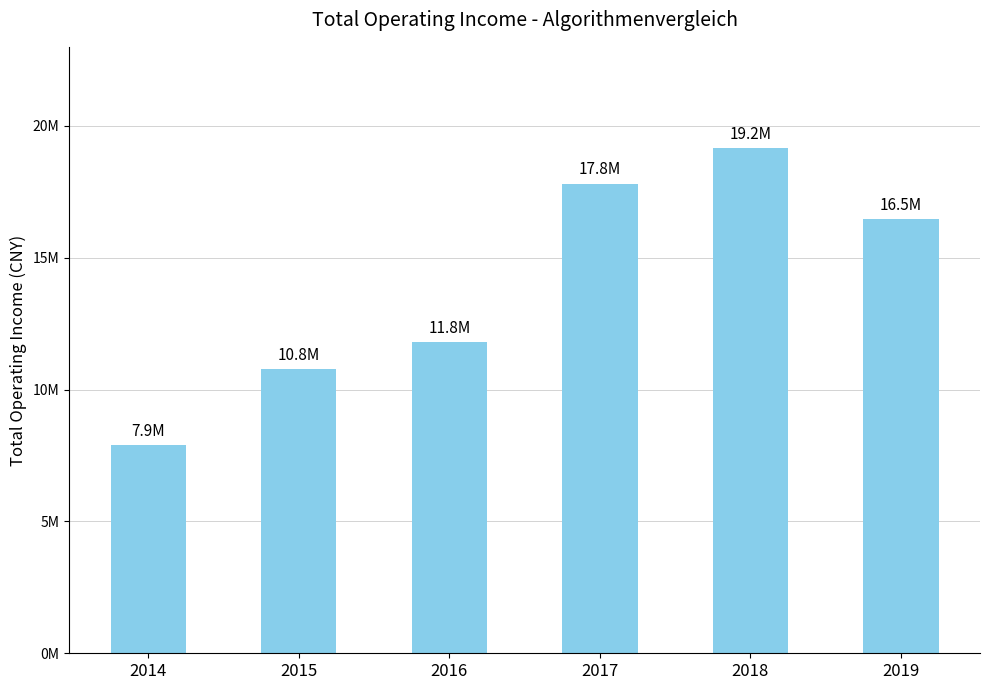

Rank the categories by value from highest to lowest.

2018, 2017, 2019, 2016, 2015, 2014